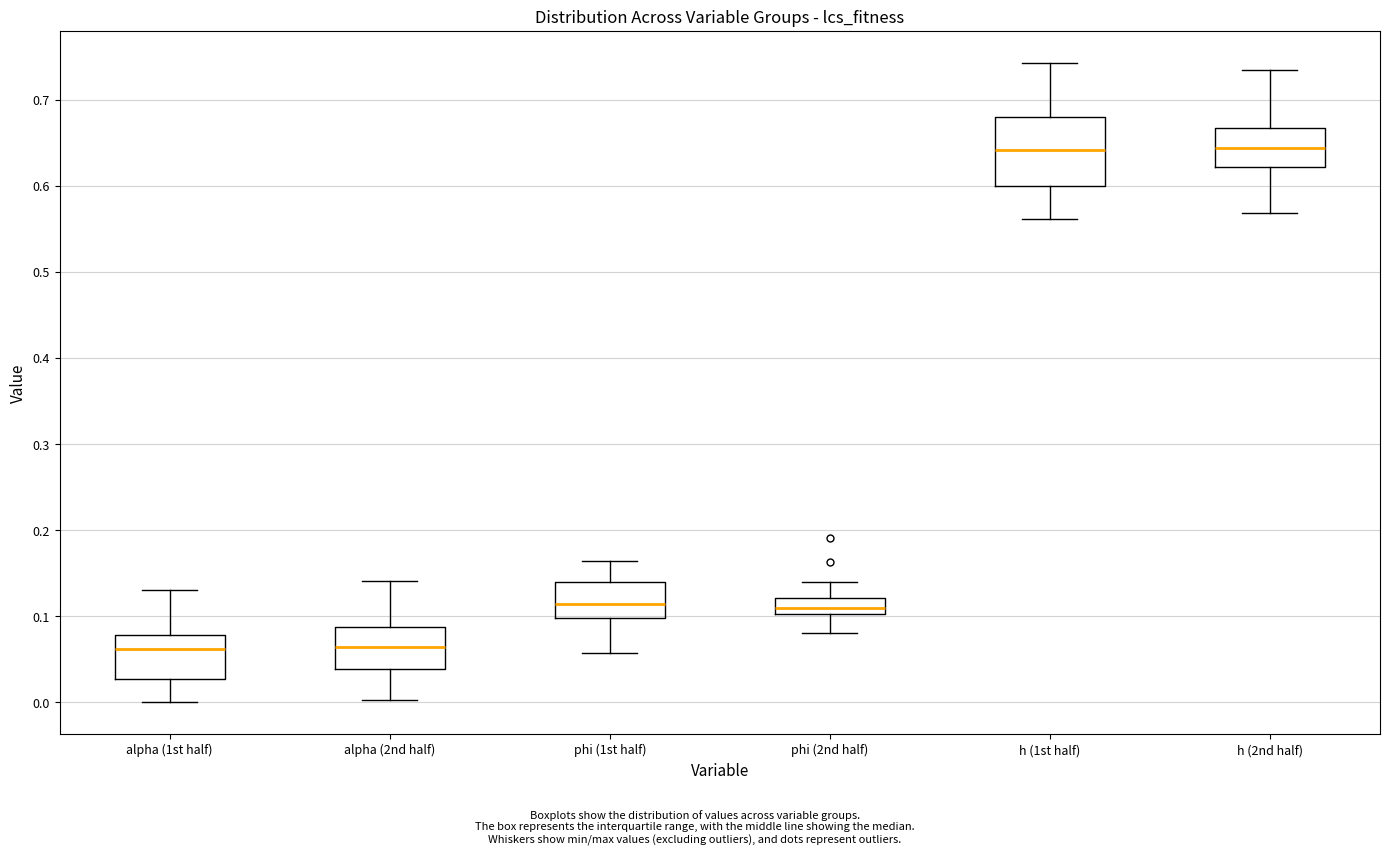

Reading left to right, transcribe this box plot: for each box, give where its median line is, the range the box spans, and where its two whiskers end, as read against the y-axis. The values are not printed on the chart, so give them approximately, as read against the axis.

alpha (1st half): median 0.06, box 0.03 to 0.08, whiskers 0.00 to 0.13
alpha (2nd half): median 0.06, box 0.04 to 0.09, whiskers 0.00 to 0.14
phi (1st half): median 0.11, box 0.10 to 0.14, whiskers 0.06 to 0.16
phi (2nd half): median 0.11, box 0.10 to 0.12, whiskers 0.08 to 0.14
h (1st half): median 0.64, box 0.60 to 0.68, whiskers 0.56 to 0.74
h (2nd half): median 0.64, box 0.62 to 0.67, whiskers 0.57 to 0.73